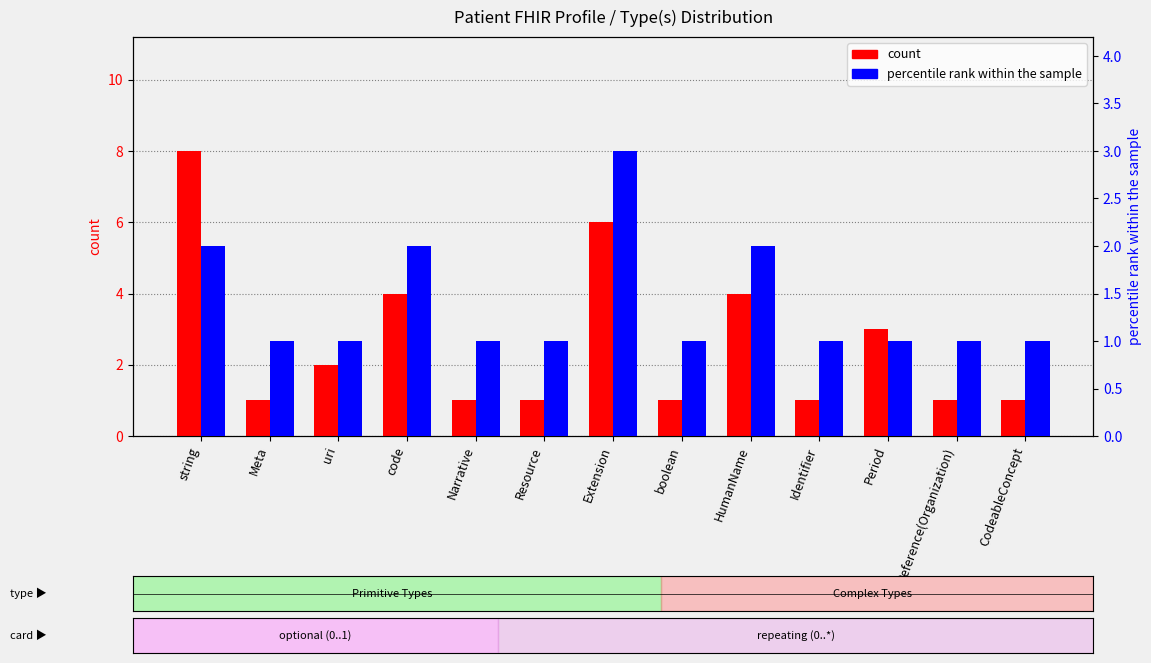

What is the label of the 9th bar from the right?

Narrative